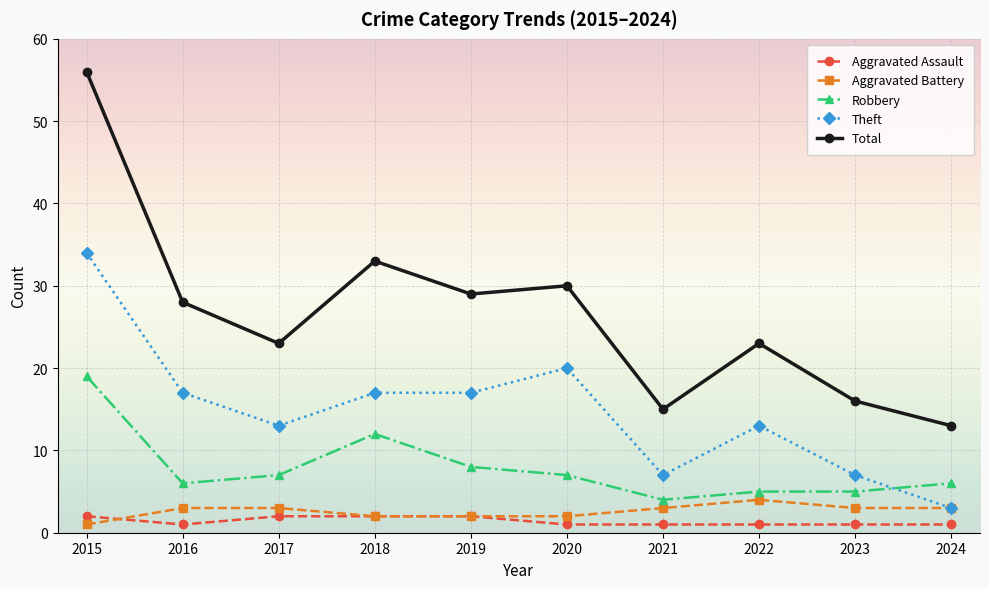

Reading left to right, extract all data points from this chart.

Aggravated Assault: 2	1	2	2	2	1	1	1	1	1
Aggravated Battery: 1	3	3	2	2	2	3	4	3	3
Robbery: 19	6	7	12	8	7	4	5	5	6
Theft: 34	17	13	17	17	20	7	13	7	3
Total: 56	28	23	33	29	30	15	23	16	13